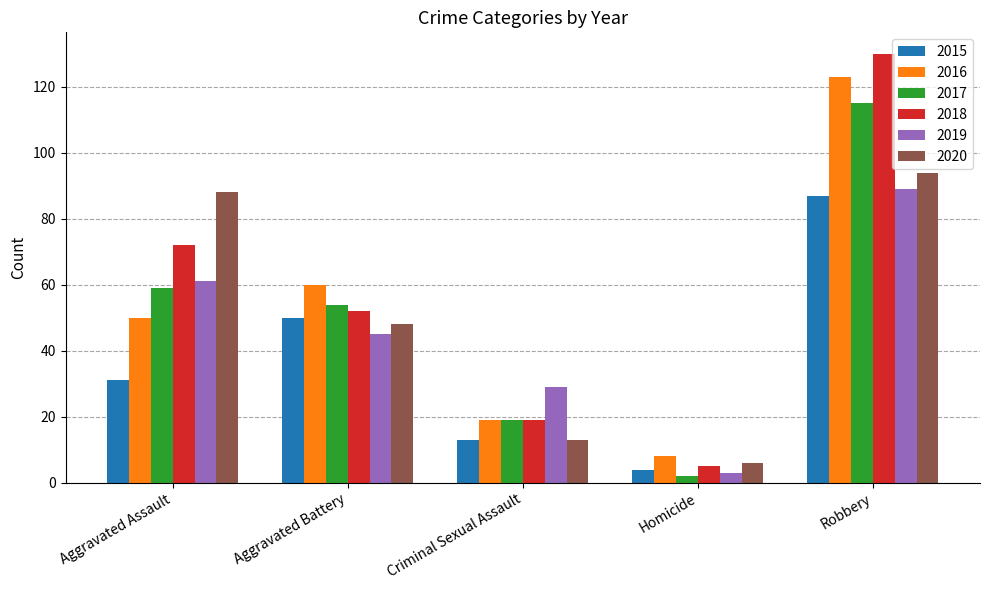

Rank the series at Aggravated Battery from lowest to highest value.

2019, 2020, 2015, 2018, 2017, 2016